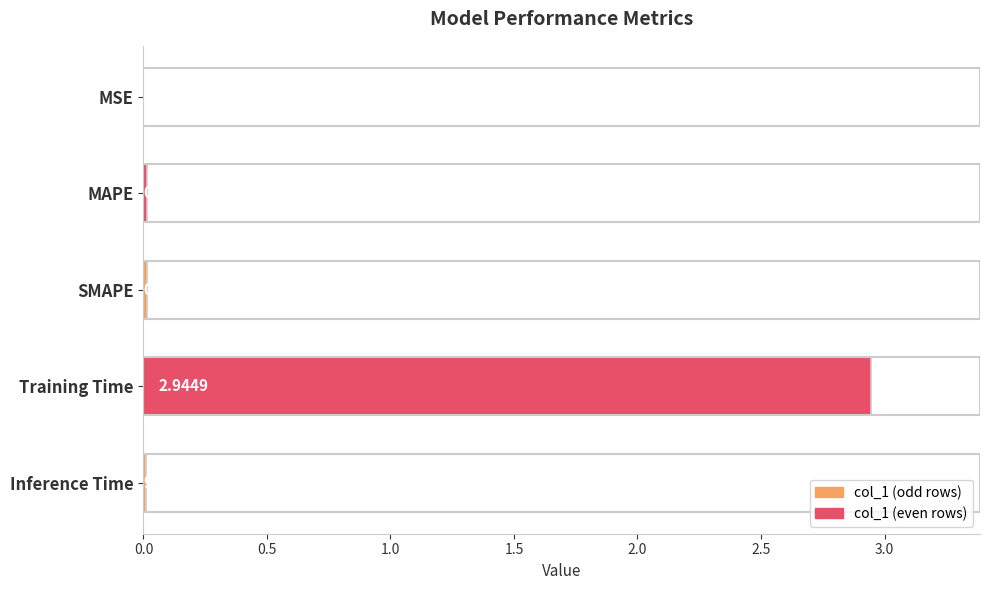

Which has a higher value, Inference Time or MAPE?

MAPE